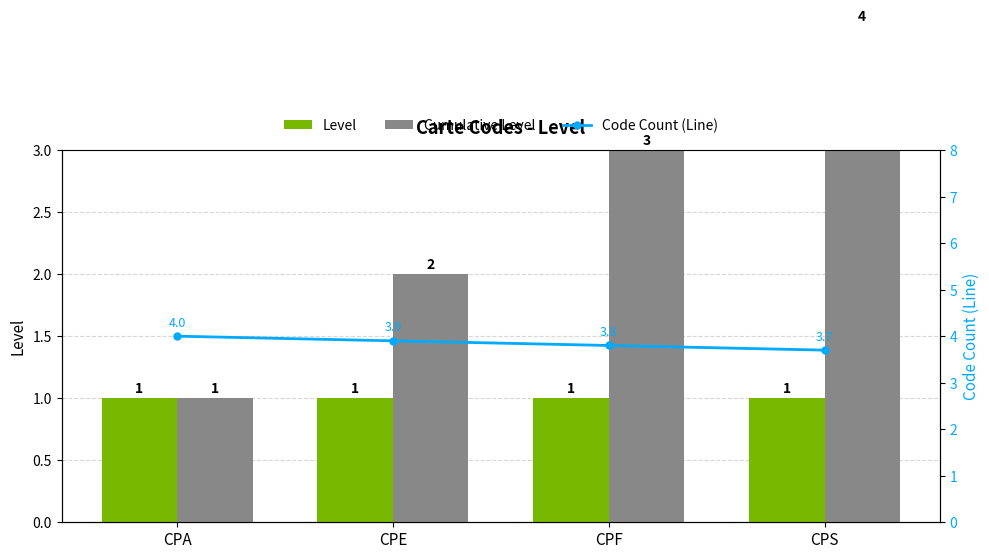

Reading left to right, extract all data points from this chart.

Level: 1.0	1.0	1.0	1.0
Cumulative Level: 1.0	2.0	3.0	4.0
Code Count (Line): 4.0	3.9	3.8	3.7